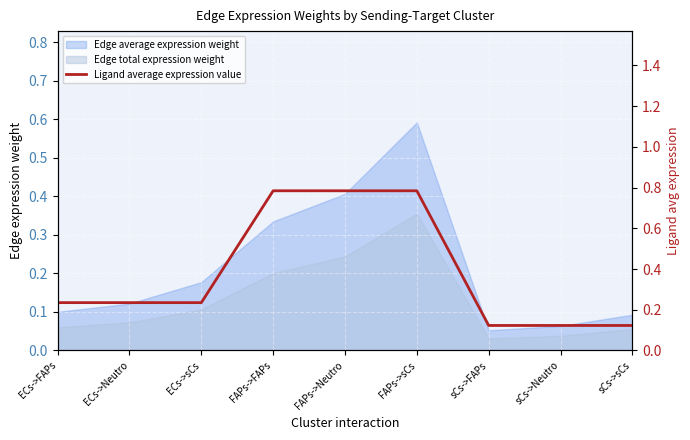

How many lines are shown in the chart?

1